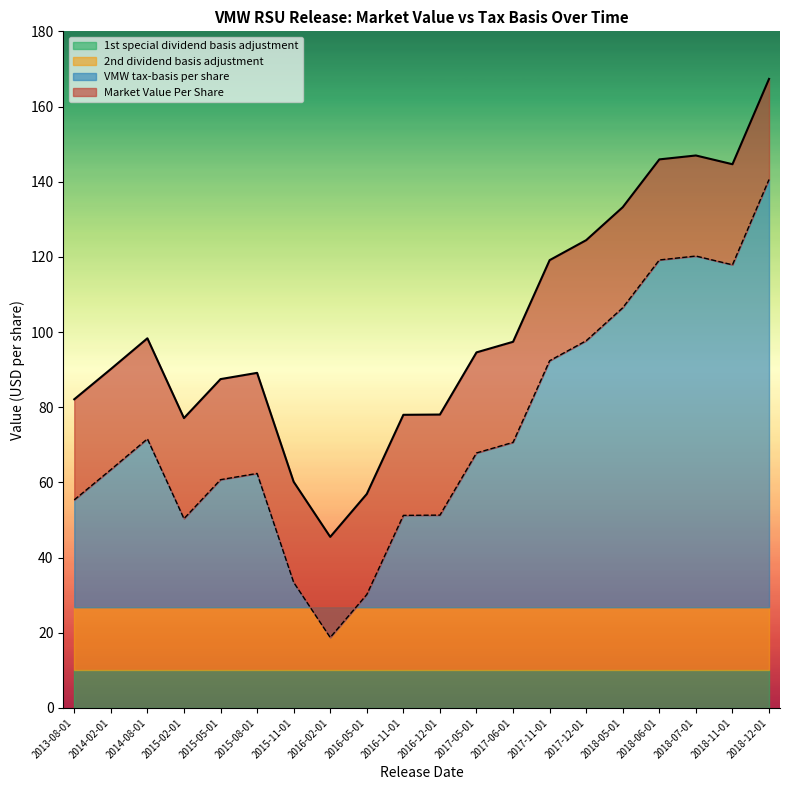

What is the label of the 20th point from the left?

2018-12-01